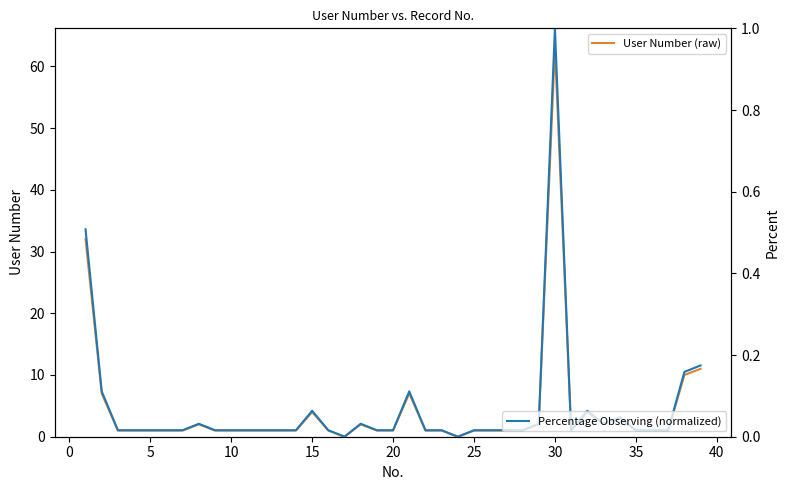

True or false: User Number (raw) and Percentage Observing (normalized) intersect in this chart.

False